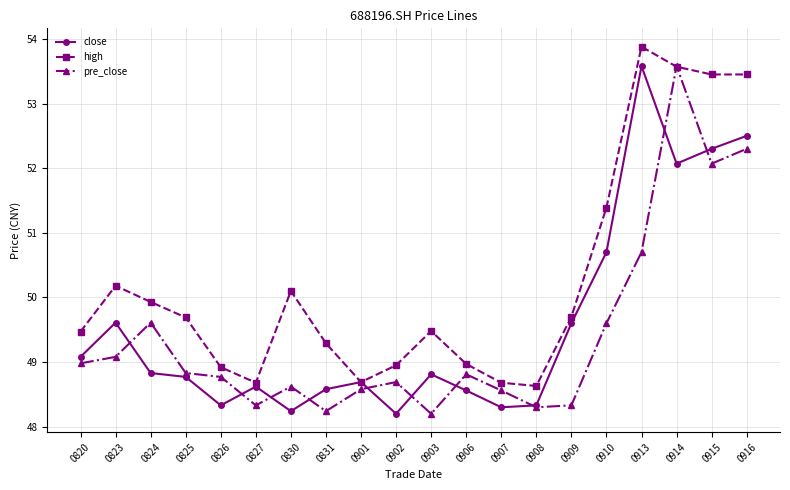

At which category does the chart reach its peak across all series?

0913